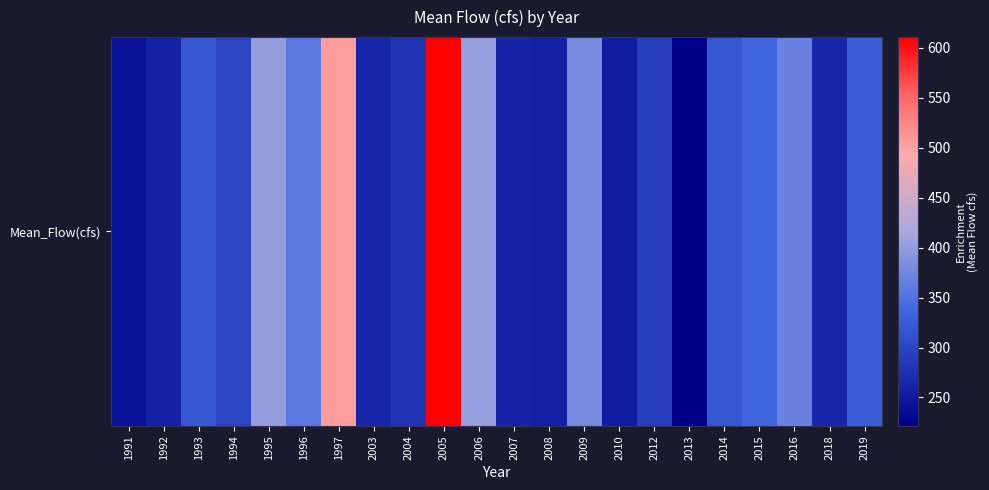

What is the change in value from 2003 to 2008?

-6.4